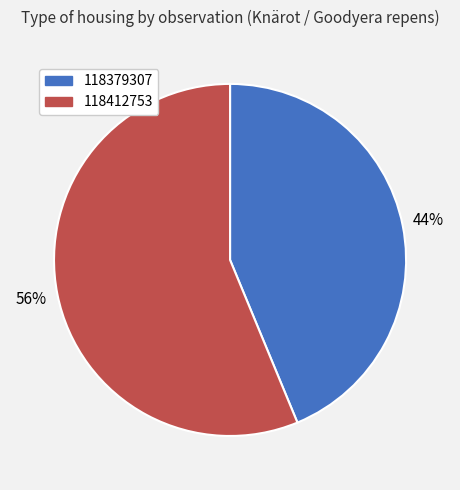

True or false: 118412753 accounts for 56% of the total.

True